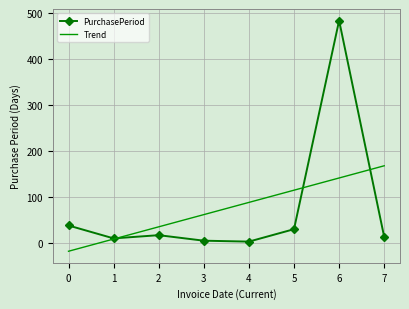

What are all the series names shown in the legend?

PurchasePeriod, Trend